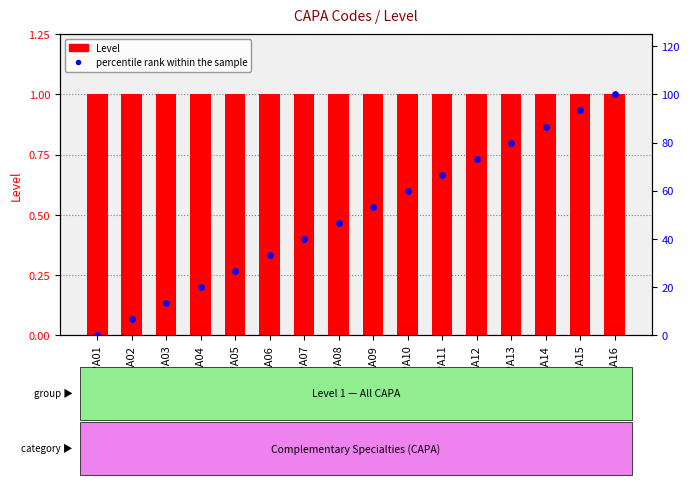

Which series contains the highest Y value?

percentile rank within the sample